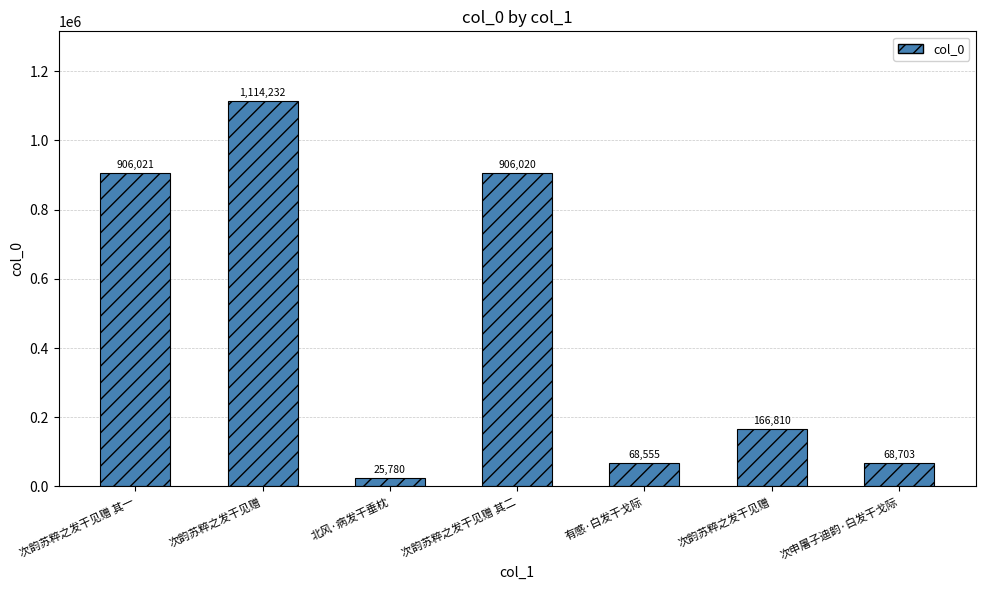

Reading left to right, transcribe all the data shown in this chart.

906021	1114232	25780	906020	68555	166810	68703